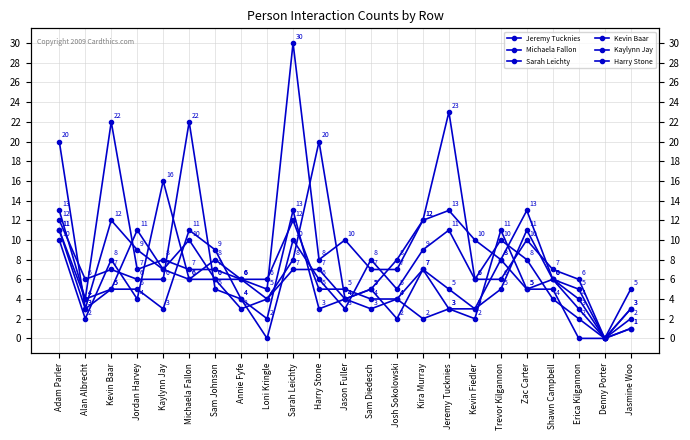

What is the highest value of the Harry Stone series?

20